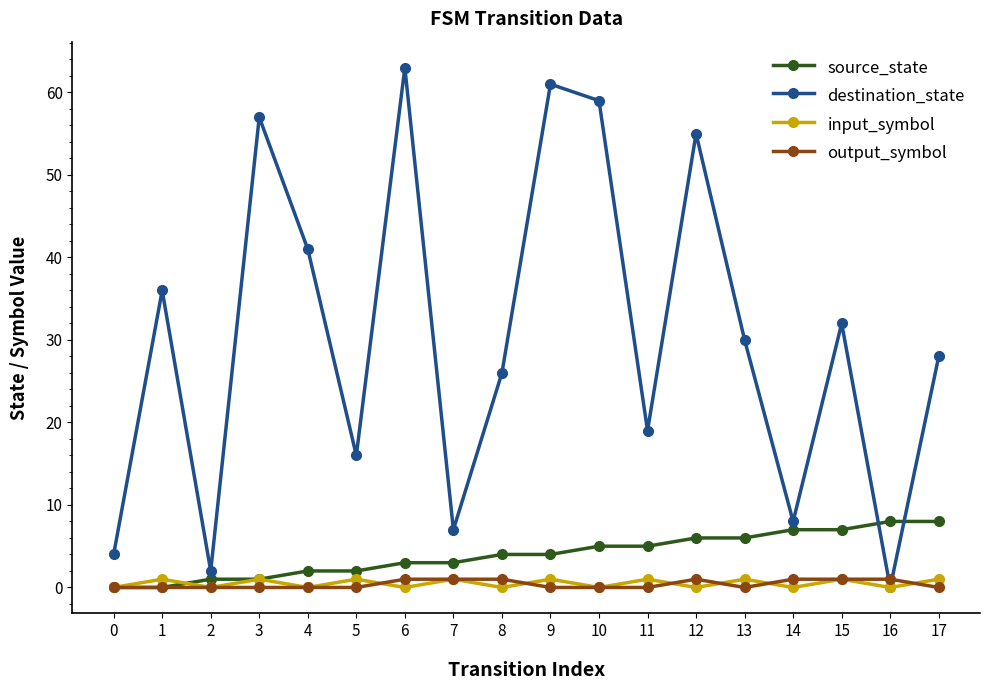

The source_state series shows 4 at 0. True or false?

False